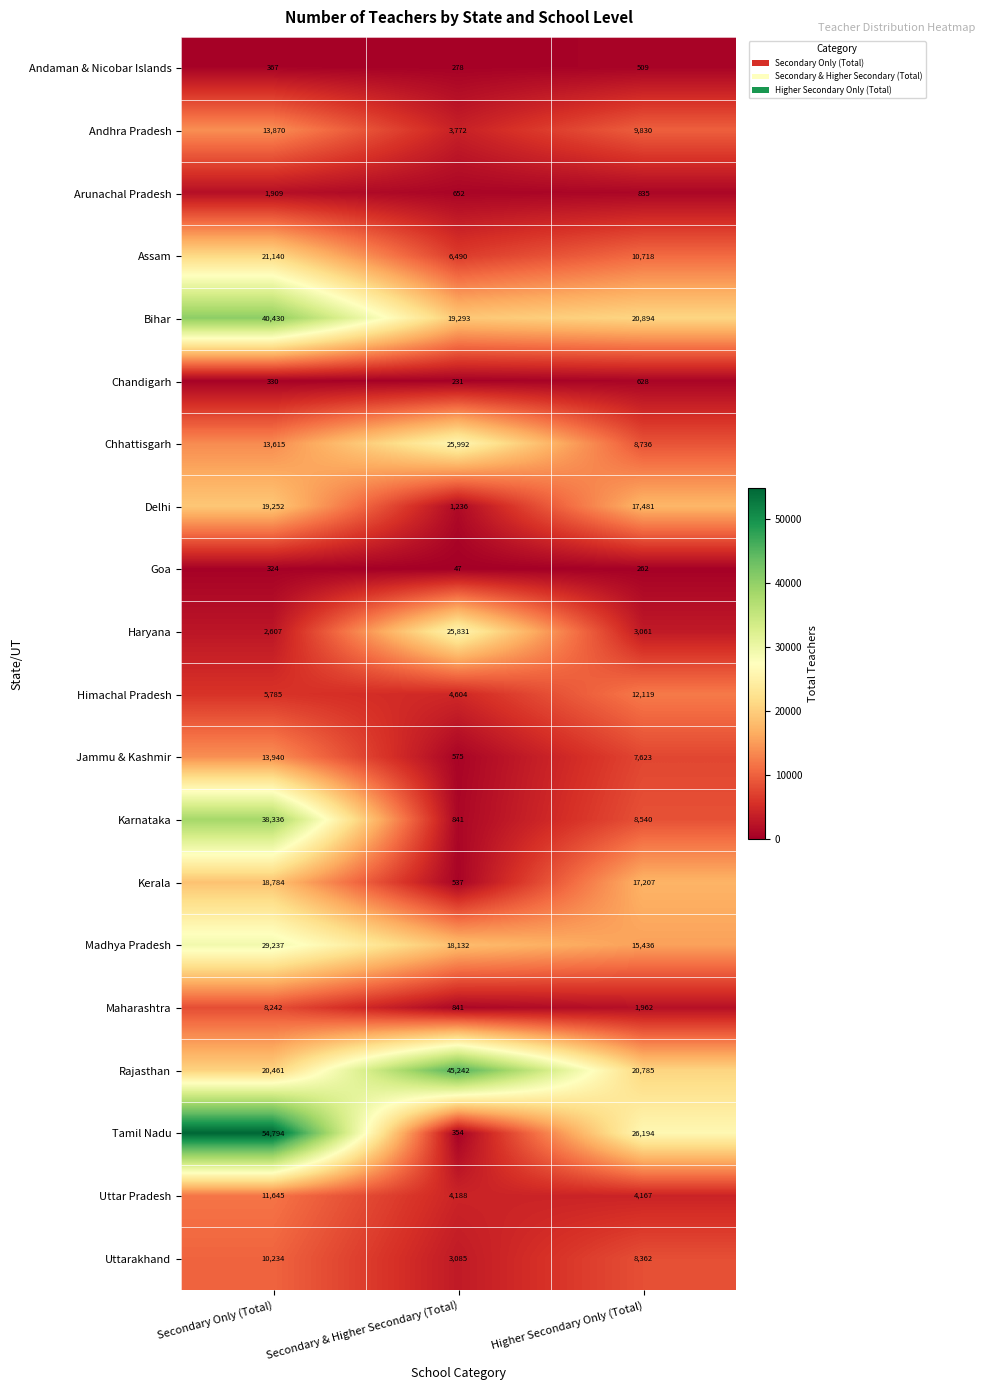

Is the value of Himachal Pradesh at Secondary Only (Total) greater than the value of Andaman & Nicobar Islands at Secondary & Higher Secondary (Total)?

Yes